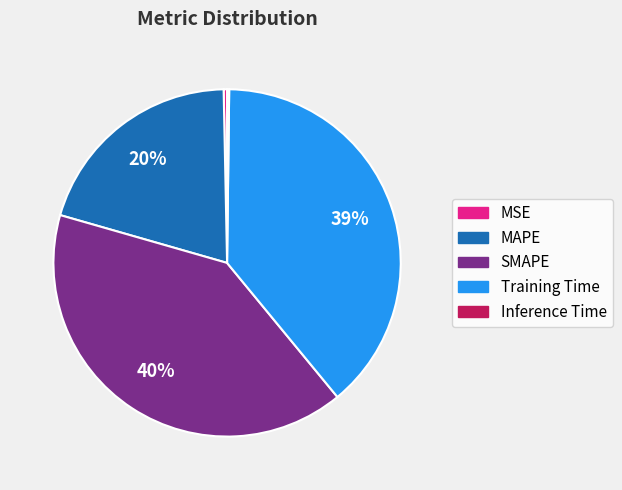

Combined, do SMAPE and MSE account for over 50%?

No